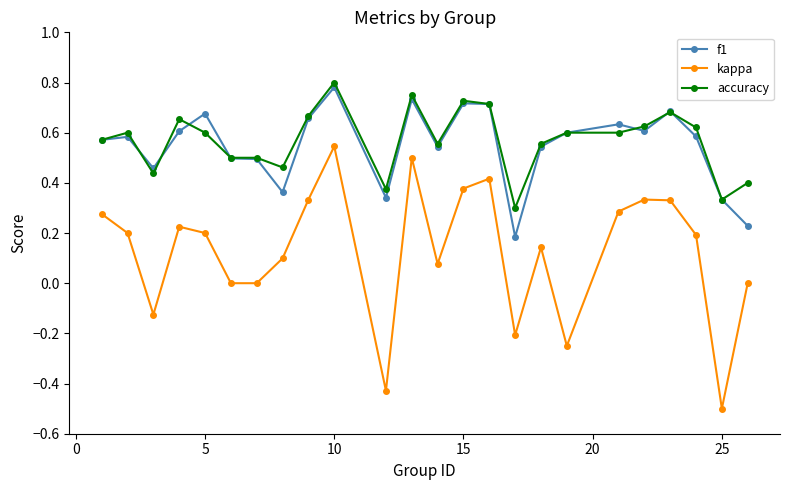

True or false: accuracy and kappa cross at least once.

False